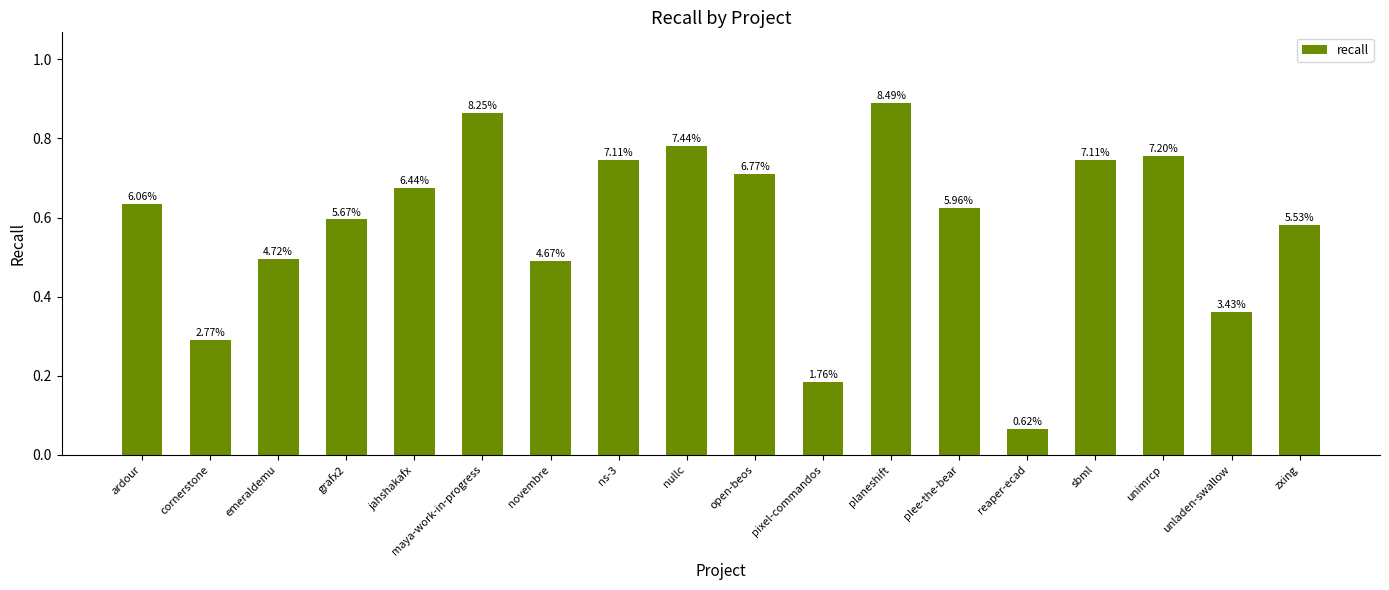

True or false: the data shows 0.7 at jahshakafx.

True